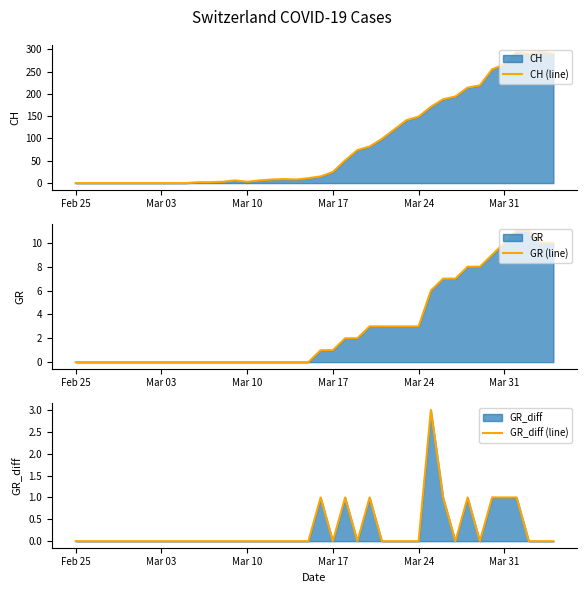

Where is the first local minimum for CH (line)?

Mar 10